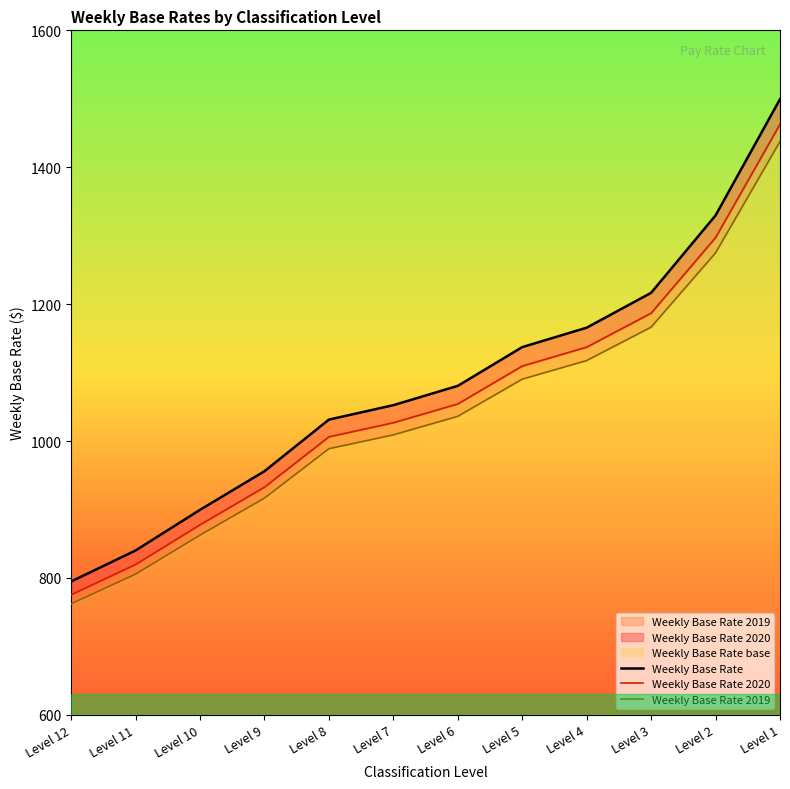

Between Level 11 and Level 10, which is larger?

Level 10